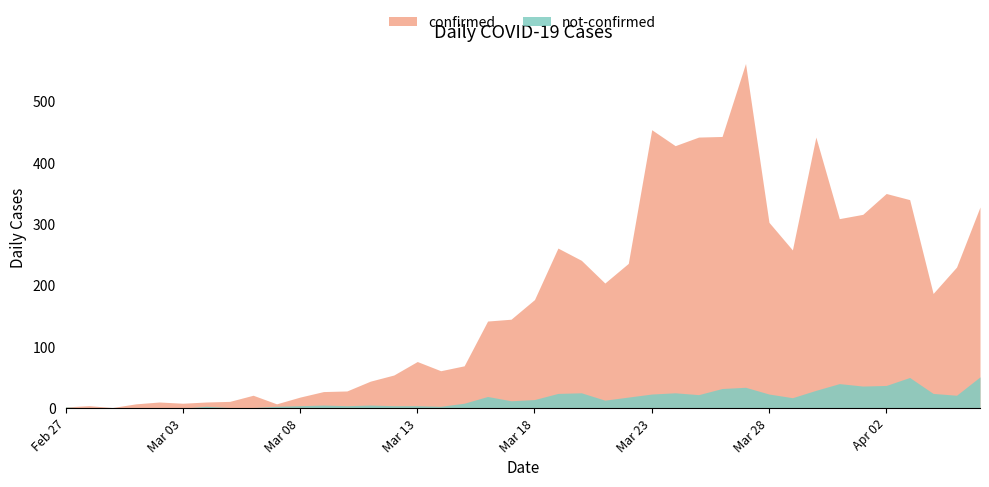

What position from the left is 2020-04-04?

38